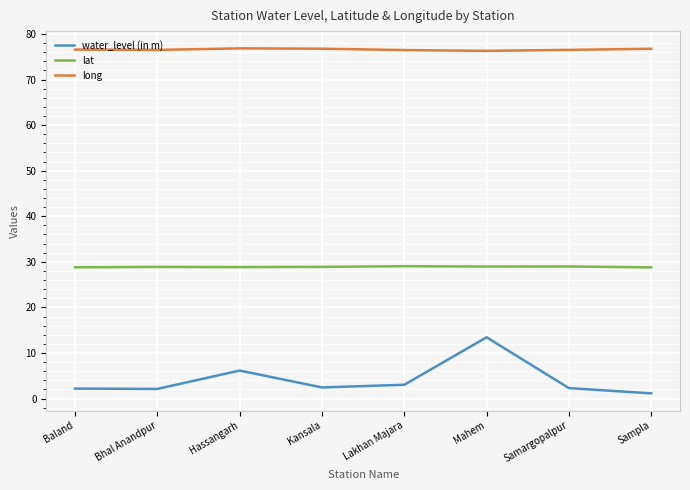

Which series has the largest range (max minus min)?

water_level (in m)